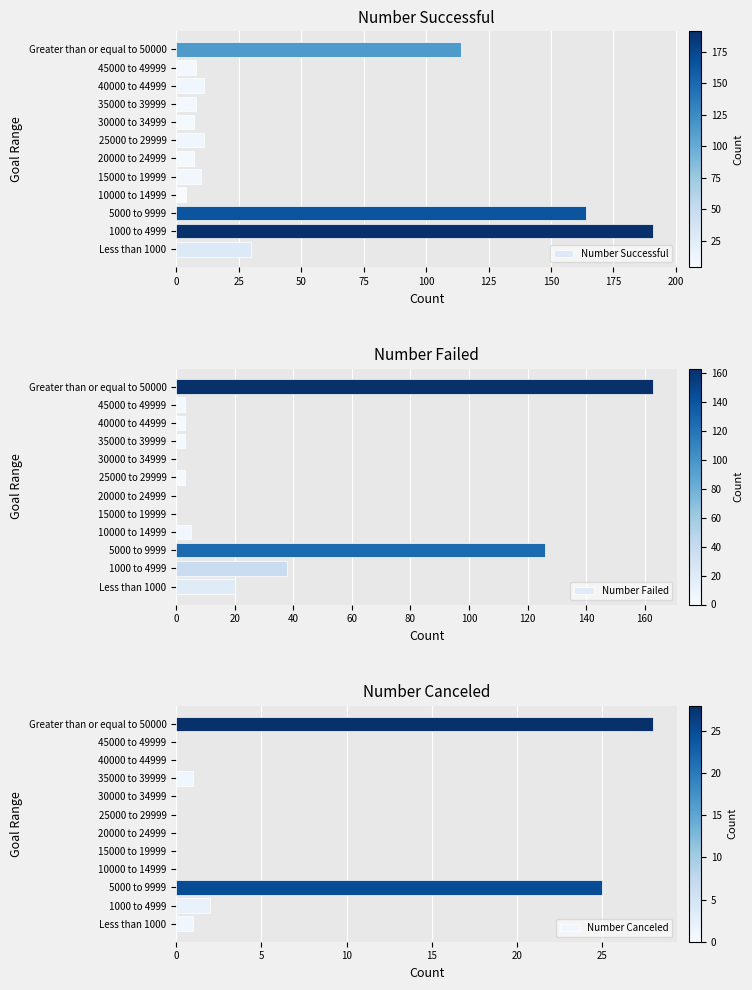

At which label does Number Successful reach its peak?

1000 to 4999